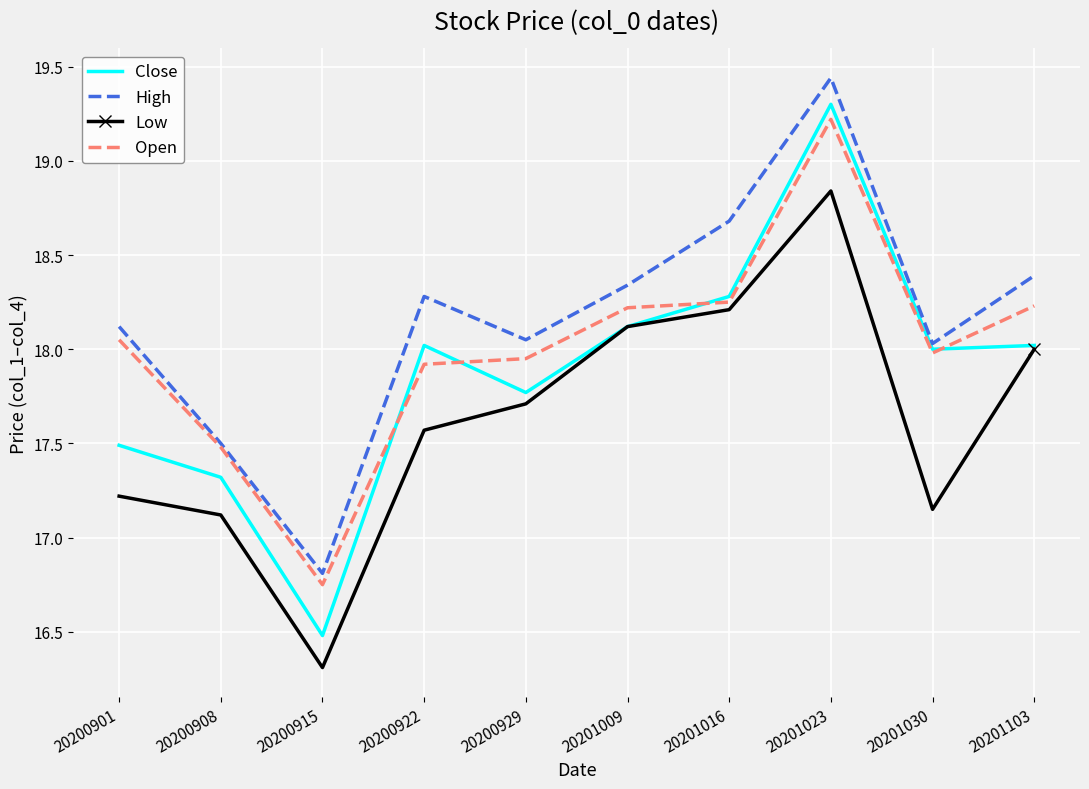

True or false: Open and Low intersect in this chart.

False